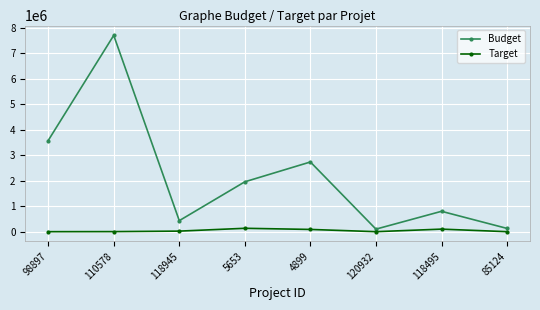

What is the maximum value for Budget?

7710027